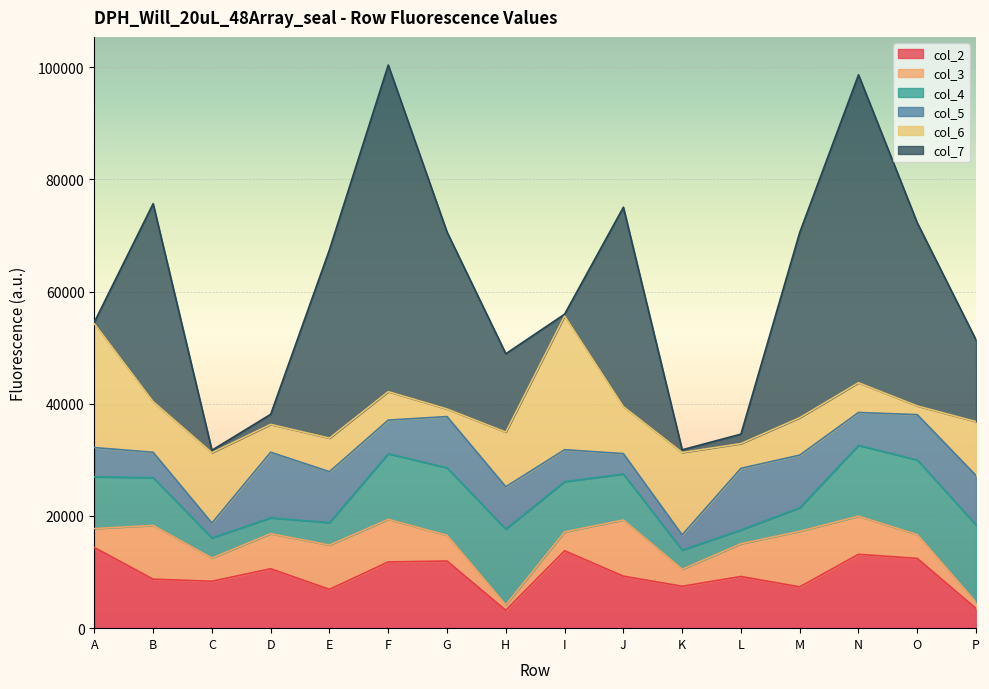

What is the approximate value of col_6 at M?

6667